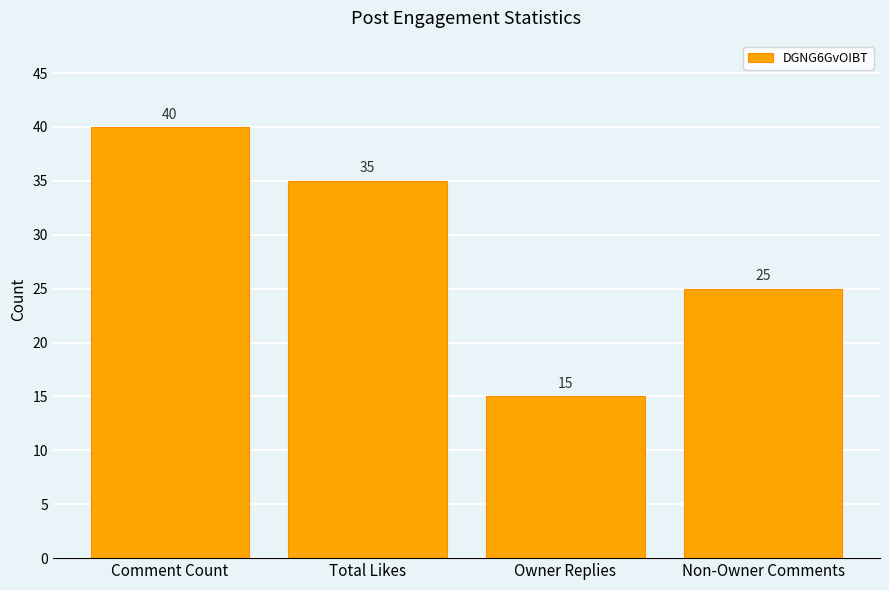

What is the difference between the second highest and minimum values?

20